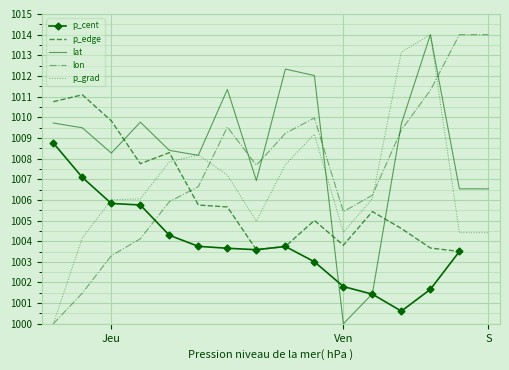

Which category has the lowest value in the lat series?

Ven